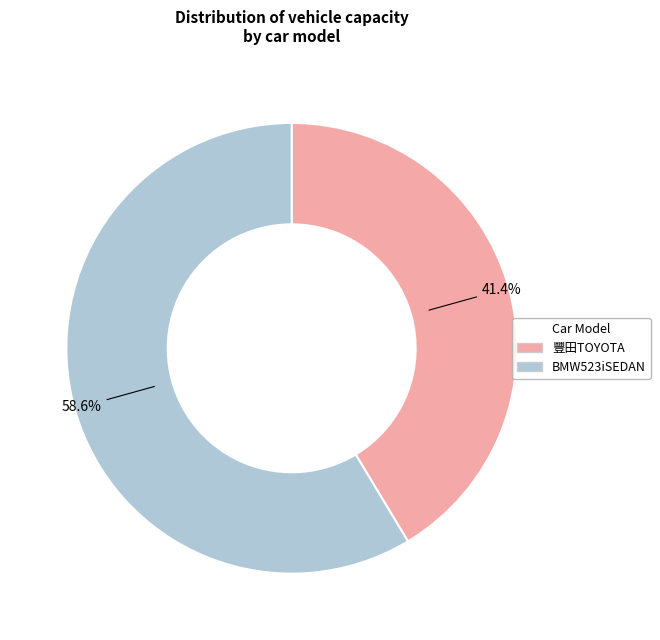

What is the majority slice?

BMW523iSEDAN